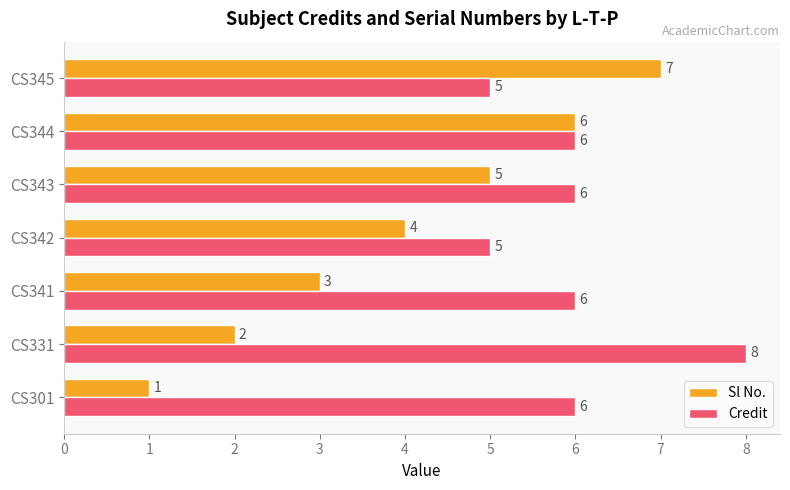

How many Sl No. values are between 2 and 6?

5